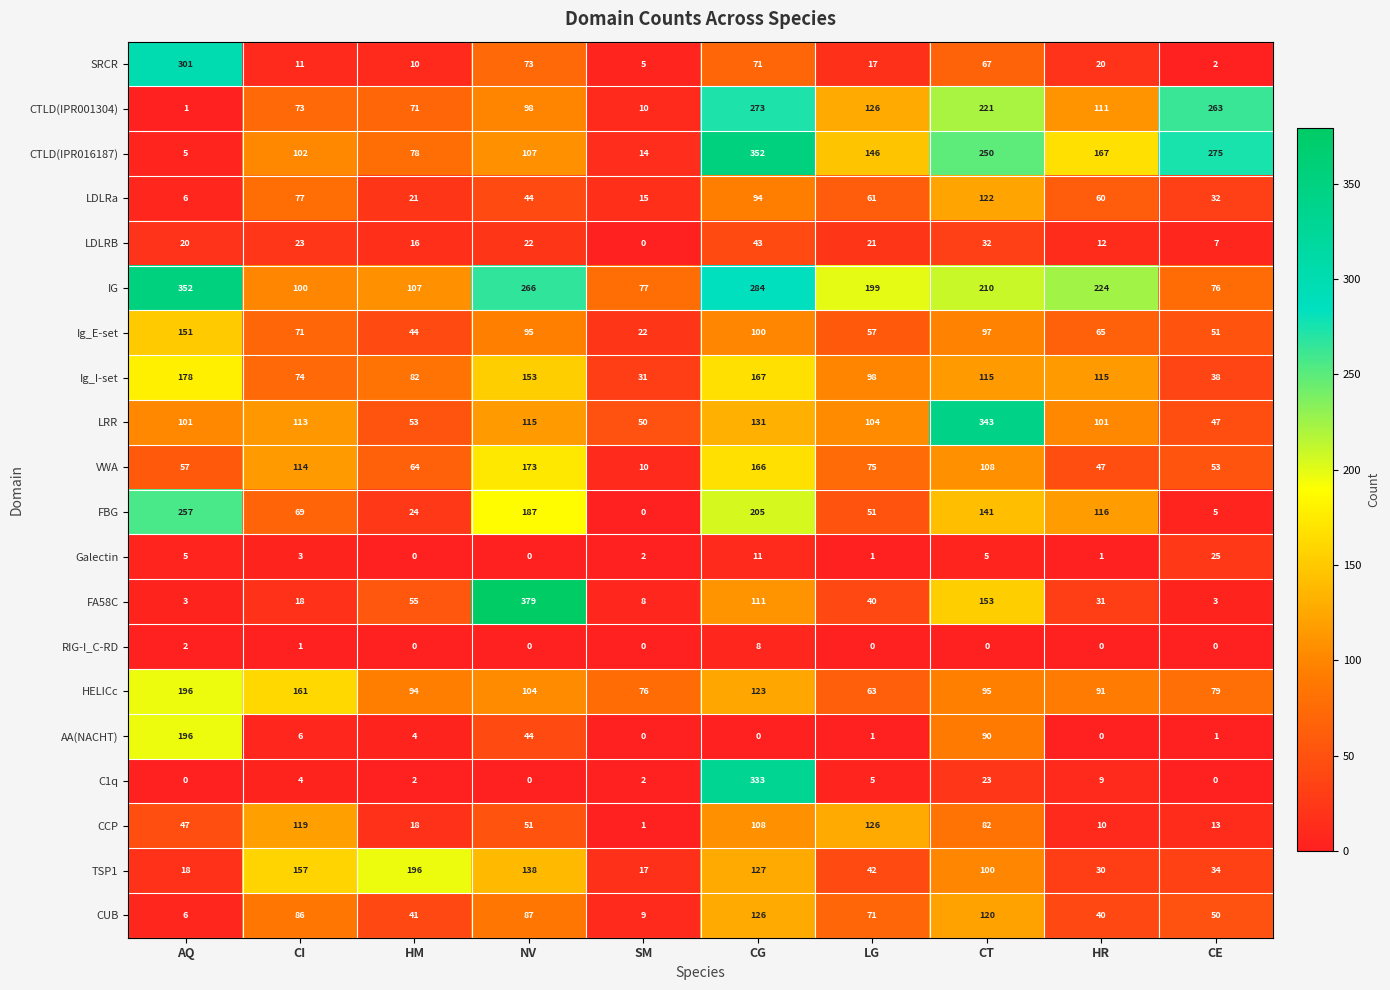

True or false: FA58C has a value of 31 at HR.

True